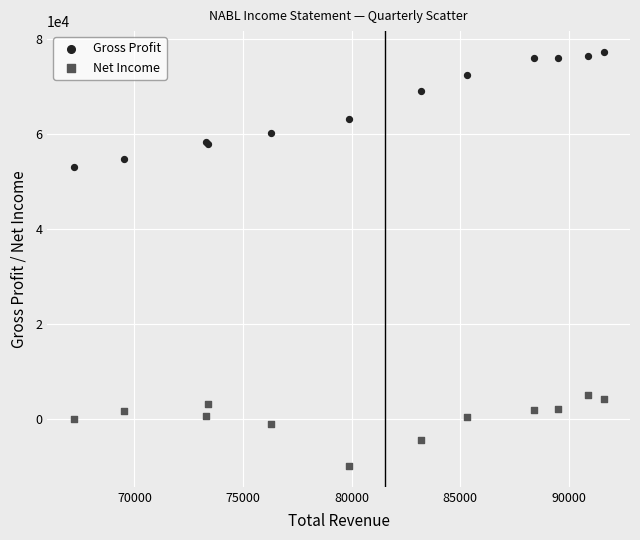

Which series contains the lowest Y value?

Net Income